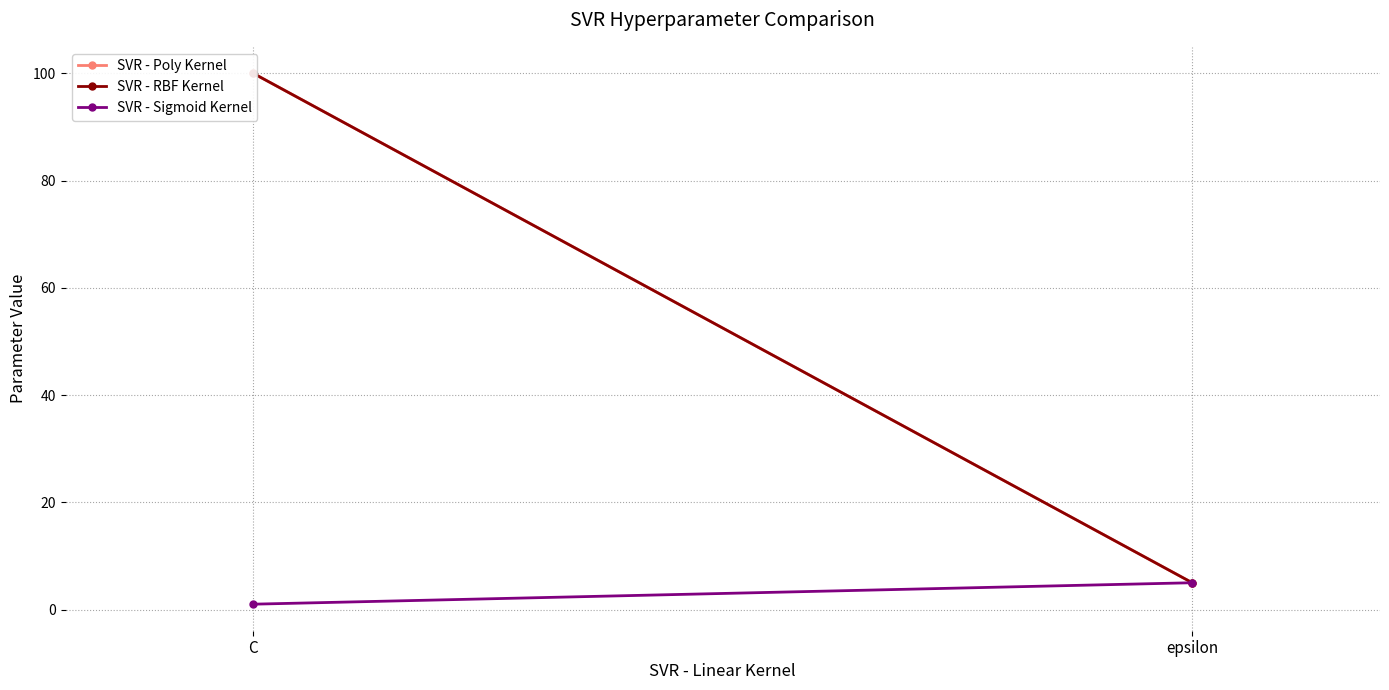

What is the label of the 2nd point from the right?

C